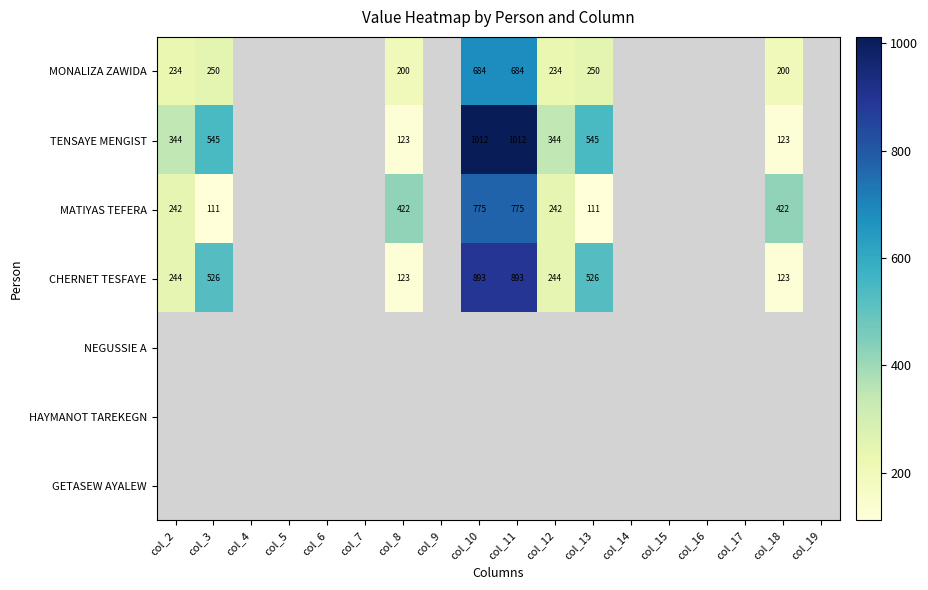

Between col_12 and col_15, which is larger?

col_12